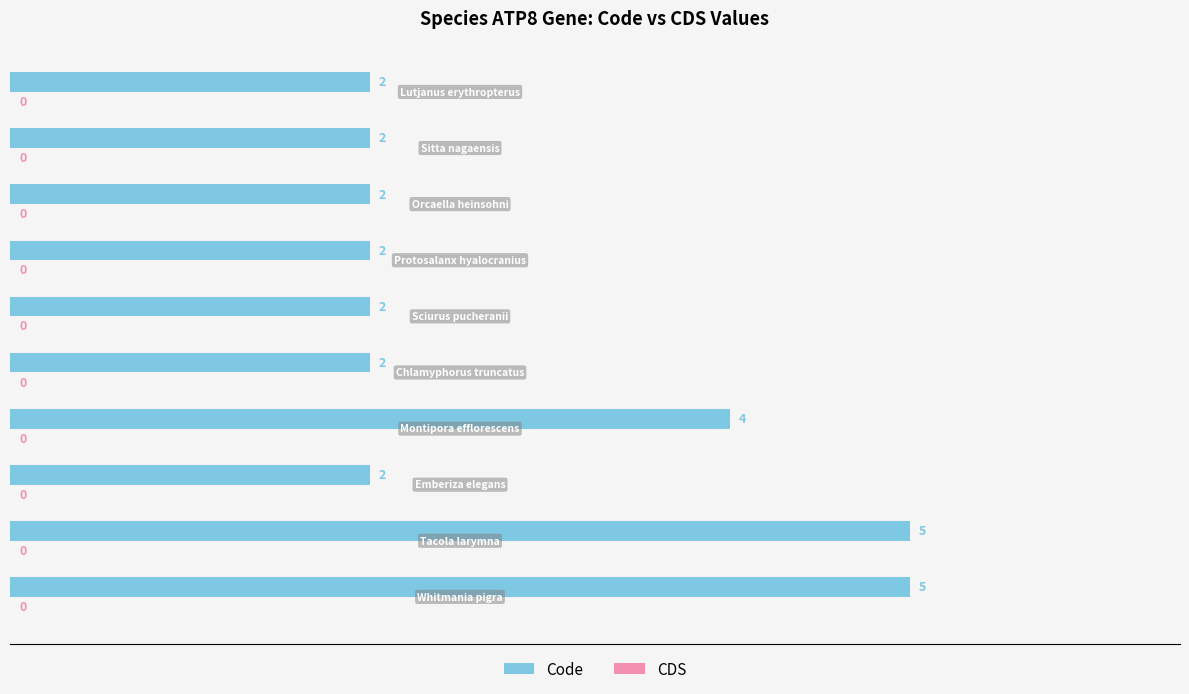

How many values are between 2 and 4?

8